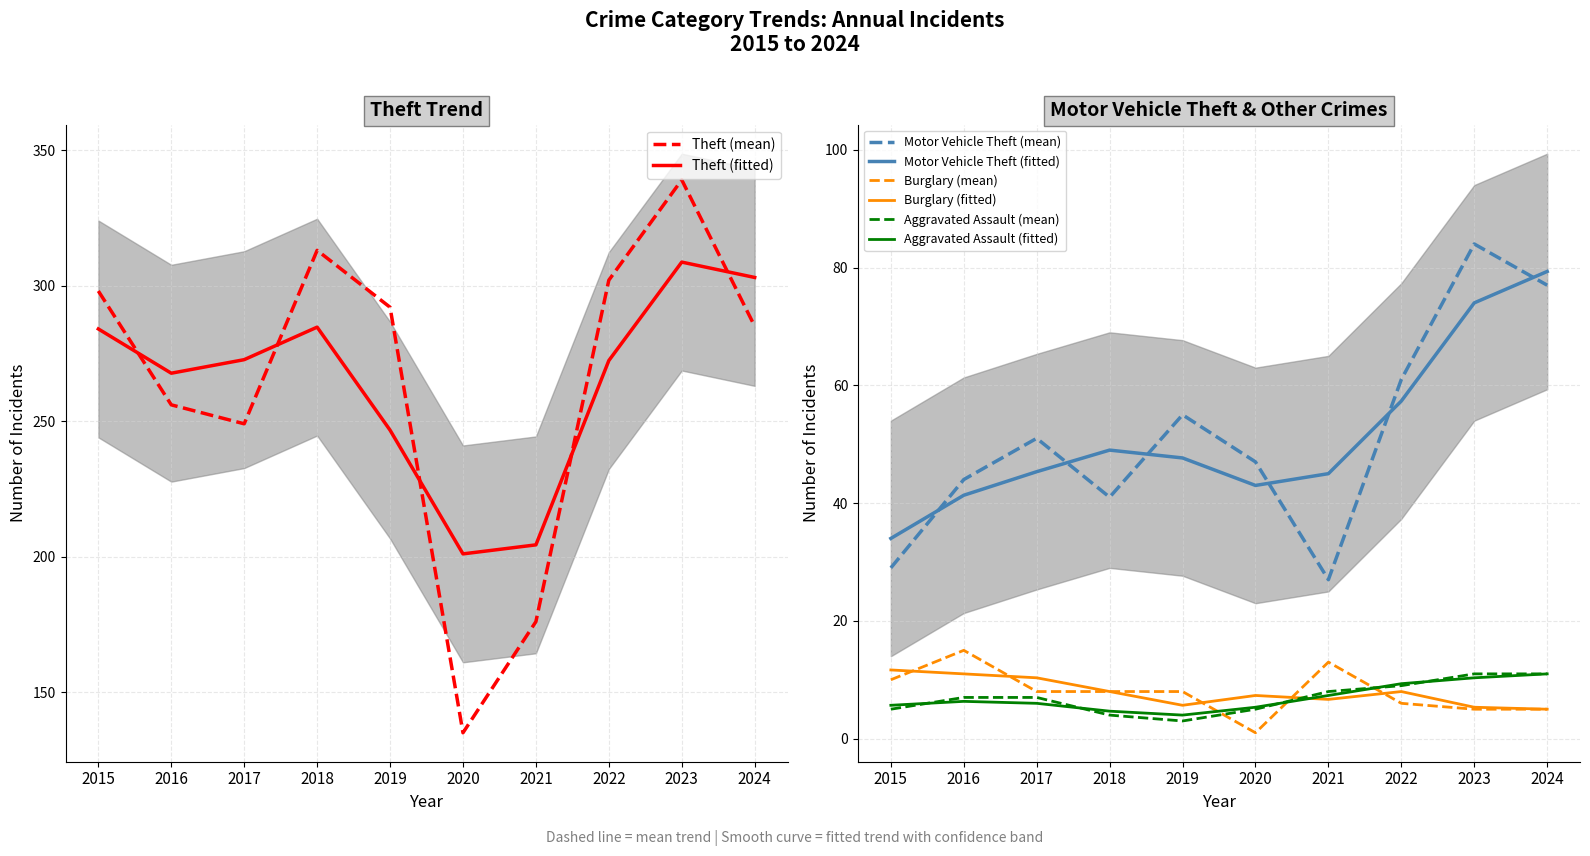

What are all the series names shown in the legend?

Theft, Motor Vehicle Theft, Burglary, Aggravated Assault